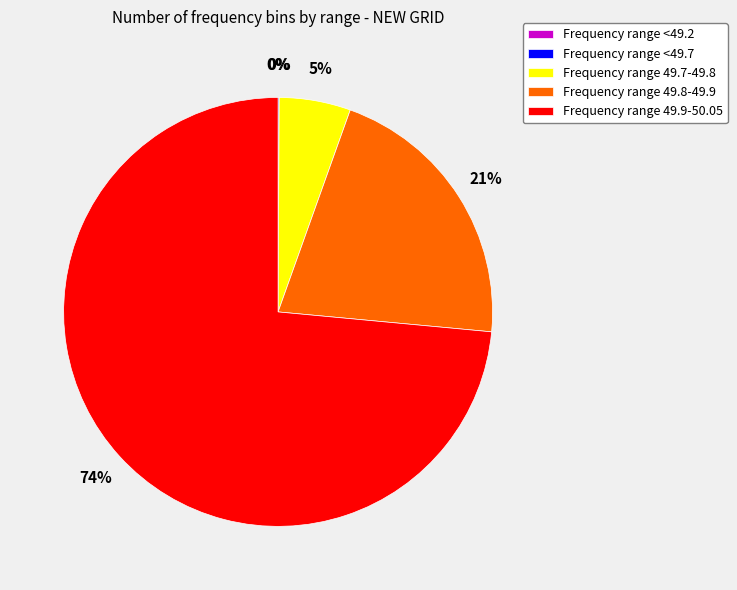

What percentage is the Frequency range 49.8-49.9 slice, to the nearest percent?

21%